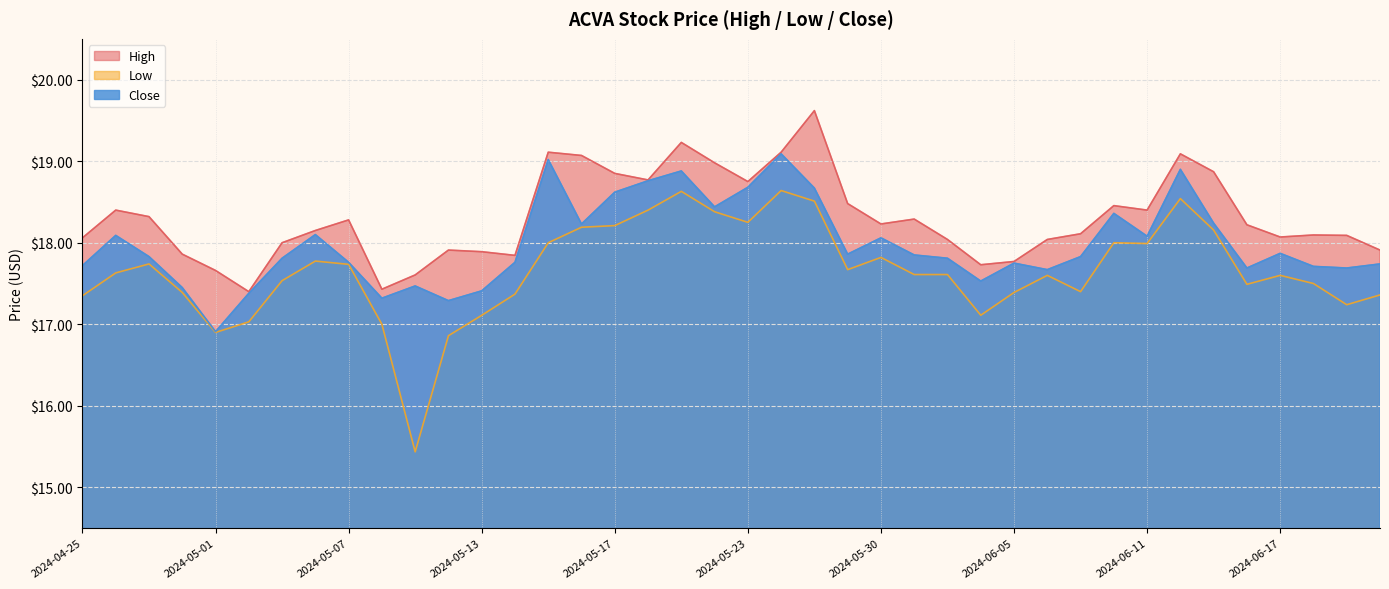

What is the approximate value of High at 2024-05-13?

17.9